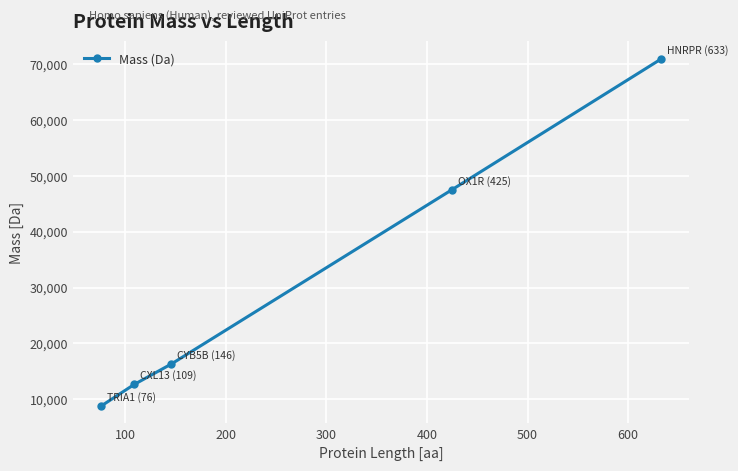

What is the greatest value displayed?

70943